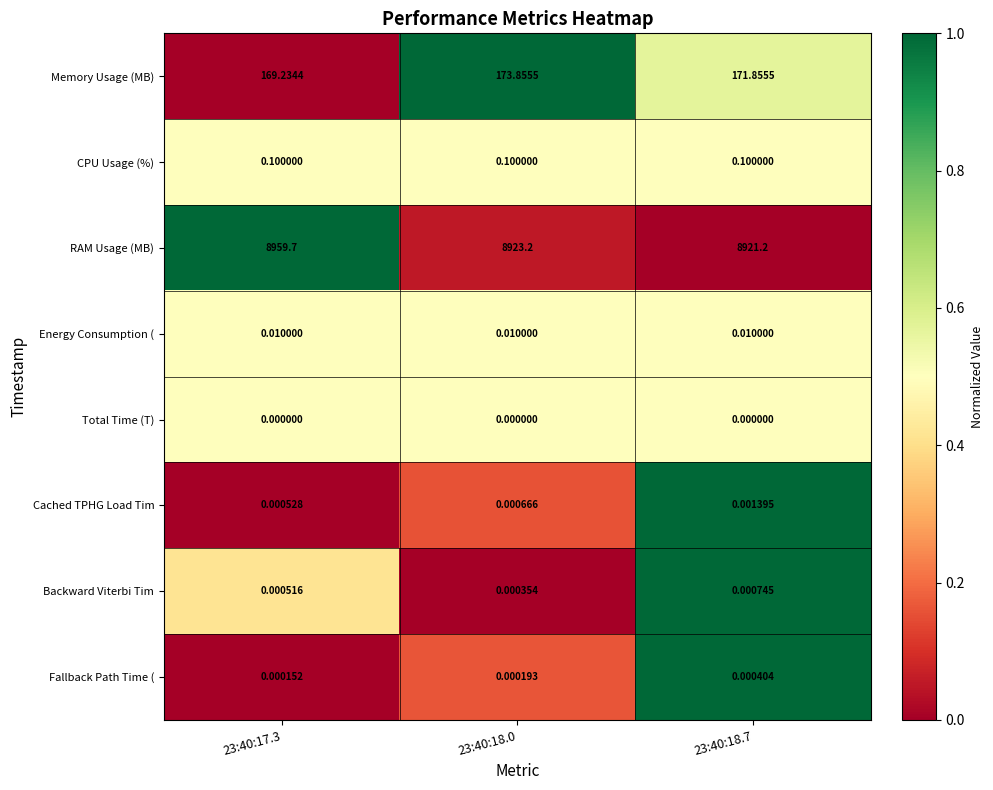

Is the value of Backward Viterbi Tim at 23:40:18.7 greater than the value of CPU Usage (%) at 23:40:17.3?

No